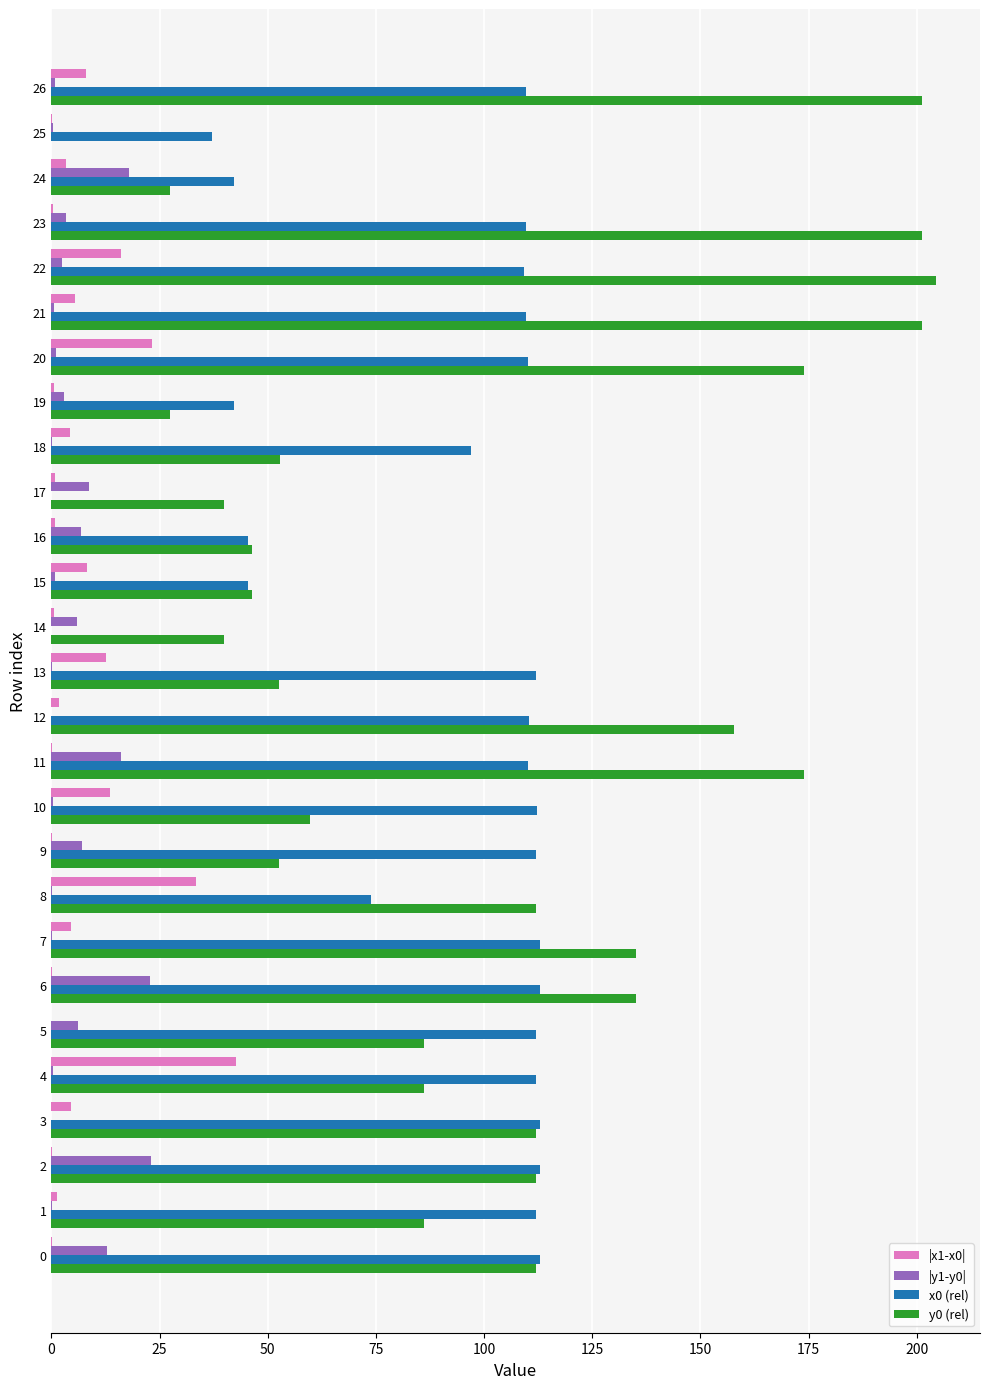

Is the value of x0 (rel) at 5 greater than the value of |x1-x0| at 17?

Yes